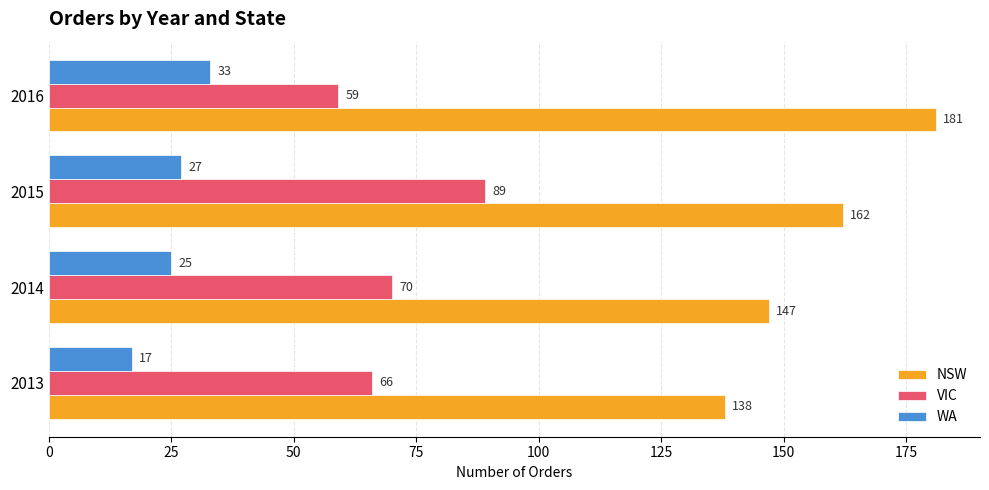

Which series has the largest range (max minus min)?

NSW